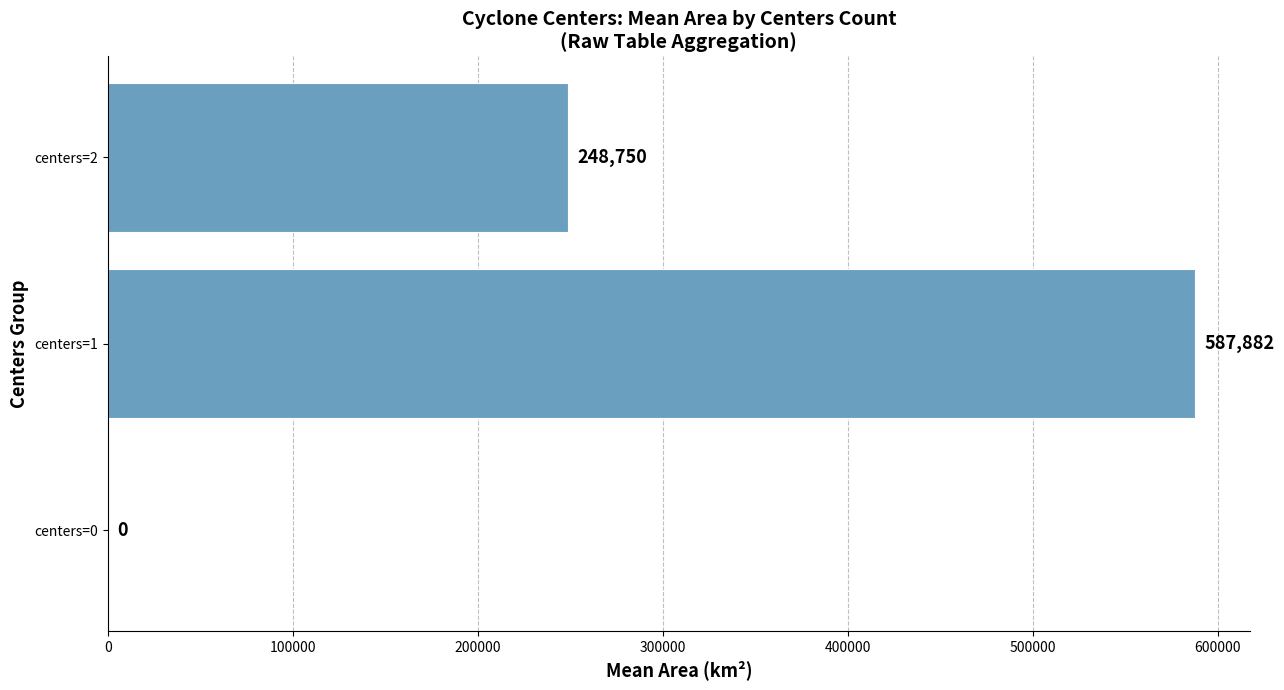

Is it true that the value at centers=1 is 587881.9?

True